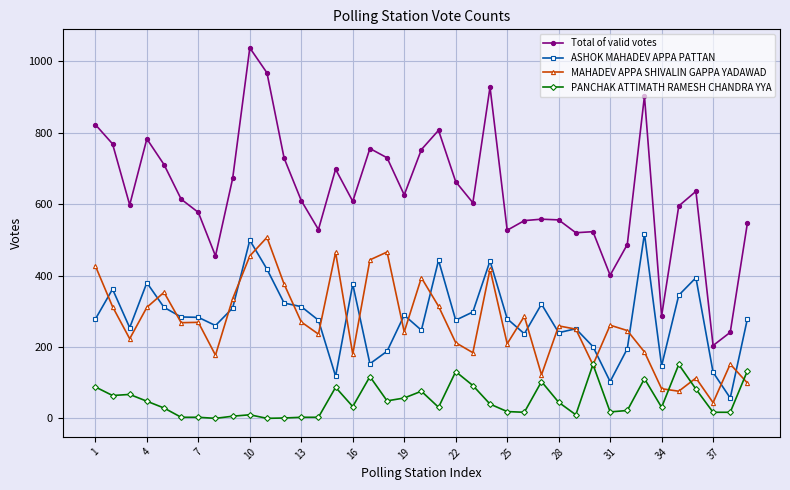

True or false: PANCHAK ATTIMATH RAMESH CHANDRA YYA and Total of valid votes intersect in this chart.

False